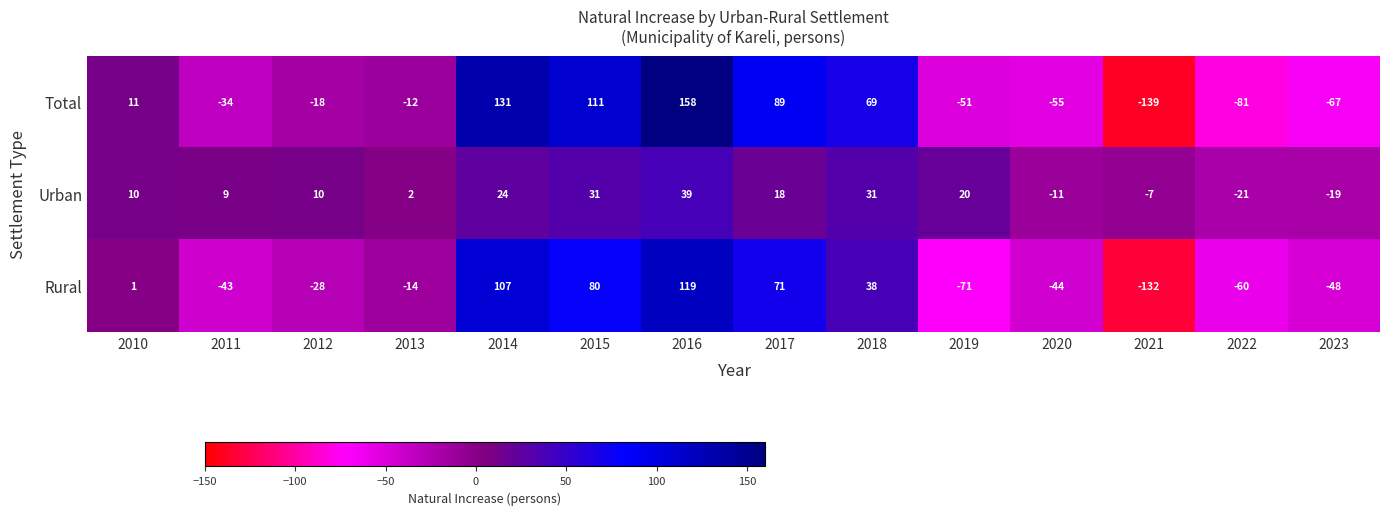

Which series changed the most between 2013 and 2017?

Total